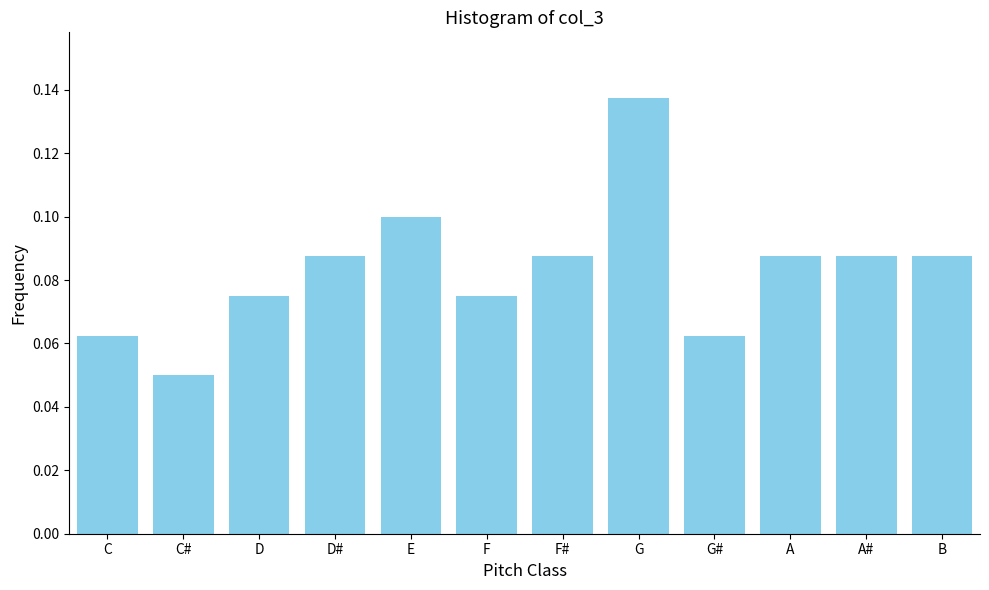

The chart shows a value of 0.1 at D. True or false?

True